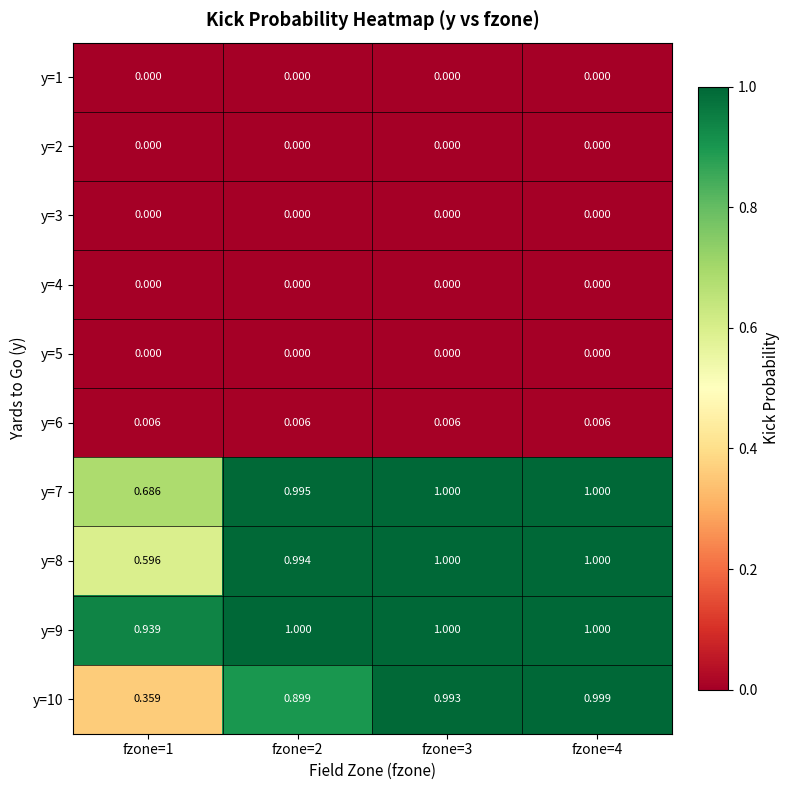

Is the value of y=5 at fzone=1 greater than the value of y=8 at fzone=4?

No